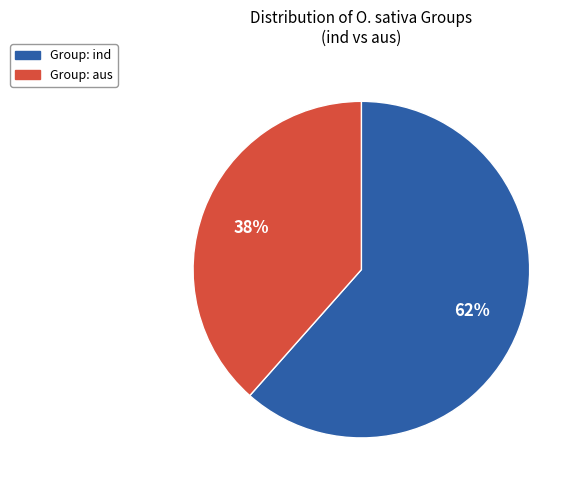

To the nearest percent, what is the average slice percentage?

50%